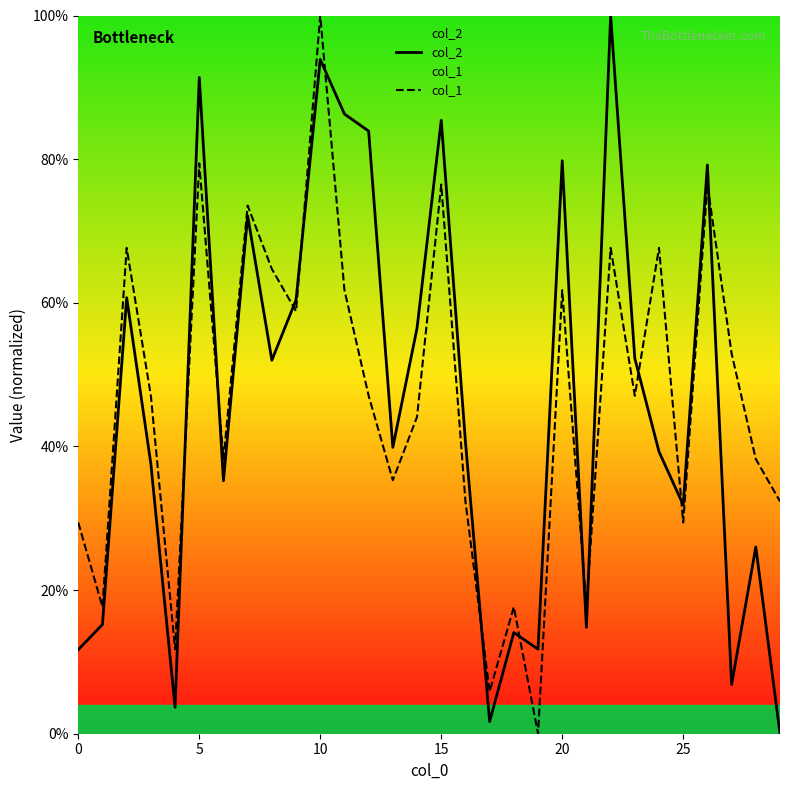

What are all the series names shown in the legend?

col_2, col_1